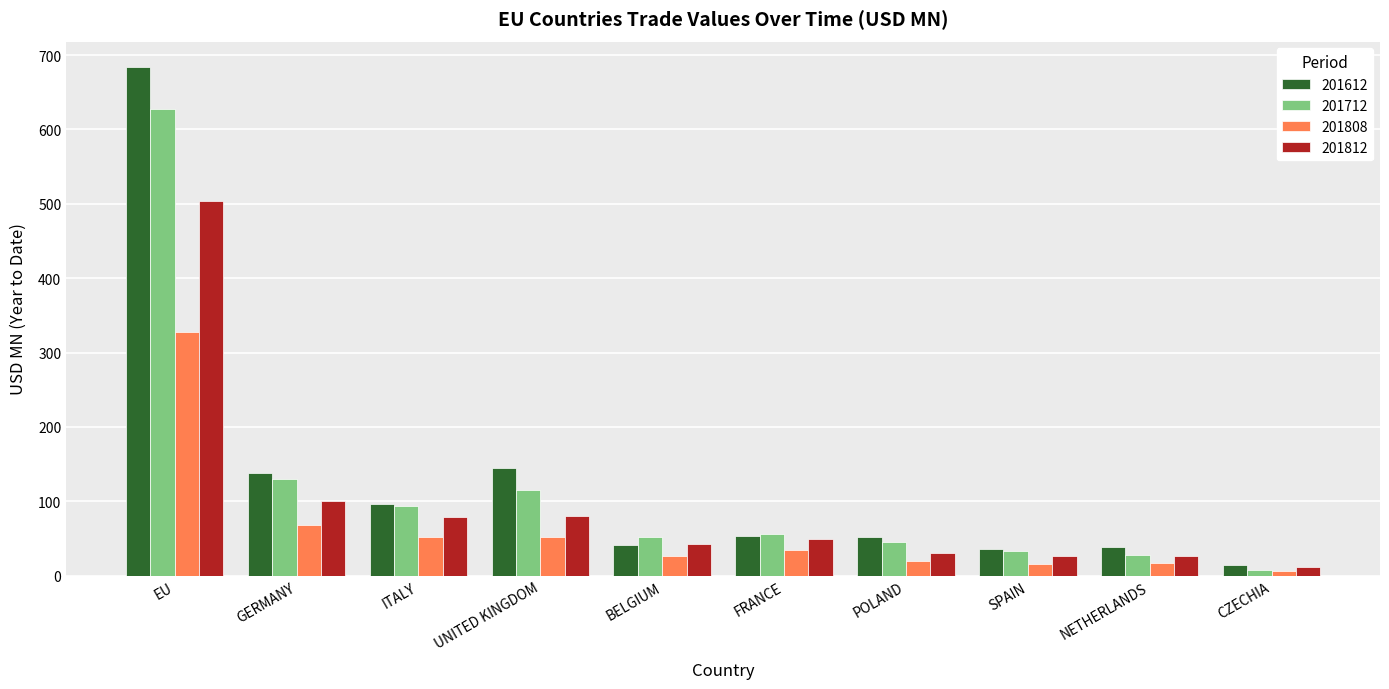

At which label is 201808 closest to 166?

GERMANY